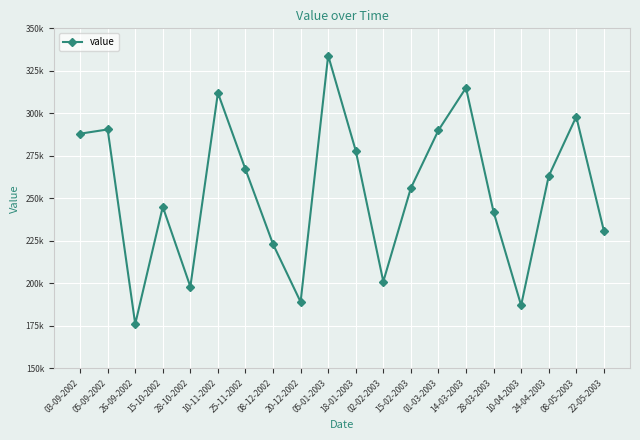

Reading right to left, transcribe all the data shown in this chart.

22-05-2003=231000	08-05-2003=298000	24-04-2003=263000	10-04-2003=187000	28-03-2003=242000	14-03-2003=315000	01-03-2003=290000	15-02-2003=256000	02-02-2003=201000	18-01-2003=278000	05-01-2003=334000	20-12-2002=189000	08-12-2002=223000	25-11-2002=267000	10-11-2002=312000	28-10-2002=198000	15-10-2002=245000	26-09-2002=176000	05-09-2002=290500	03-09-2002=288000